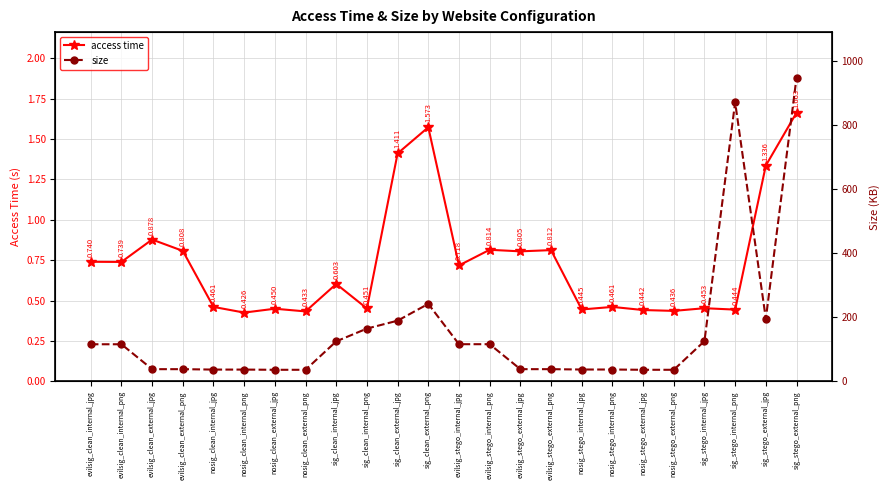

What is the sum of all size values?

3775.8